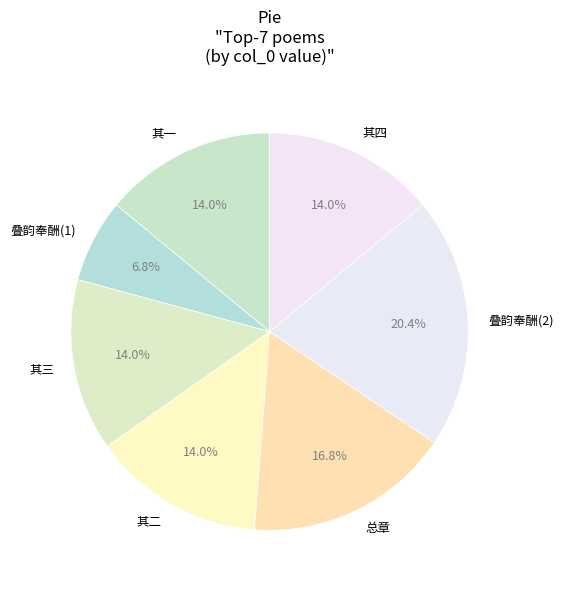

Is there a majority slice in this chart?

No